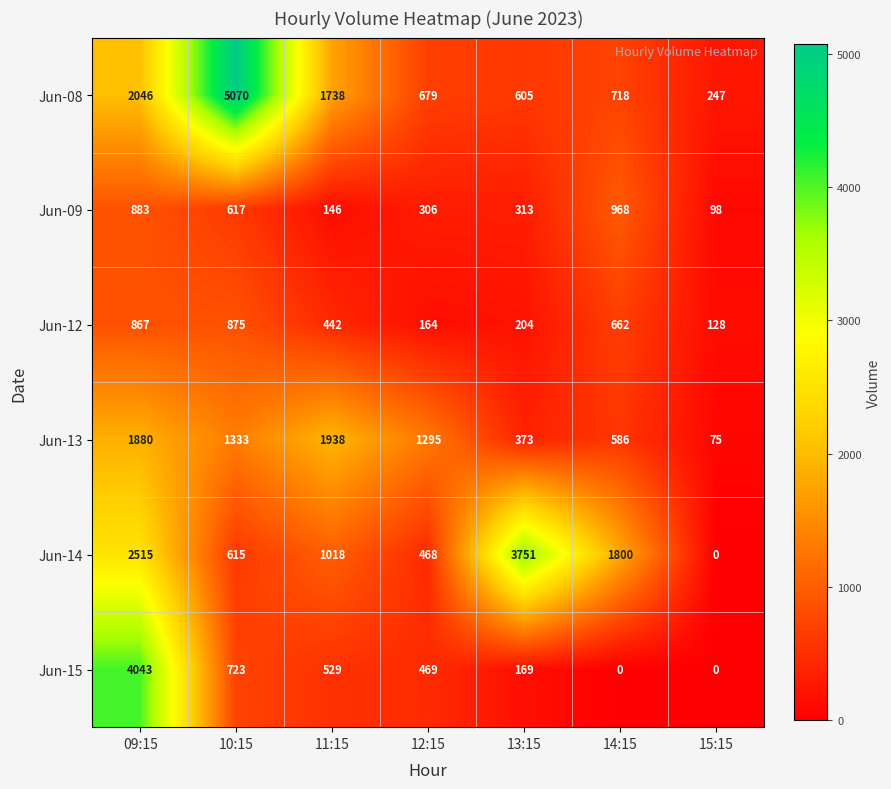

The Jun-08 series shows 791 at 13:15. True or false?

False